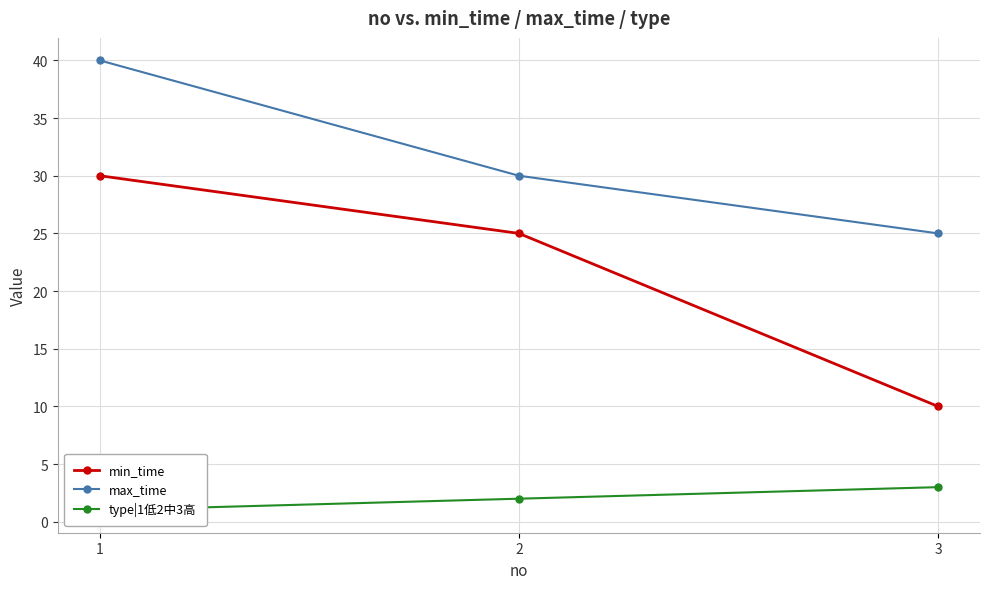

At which label is min_time closest to 20?

2